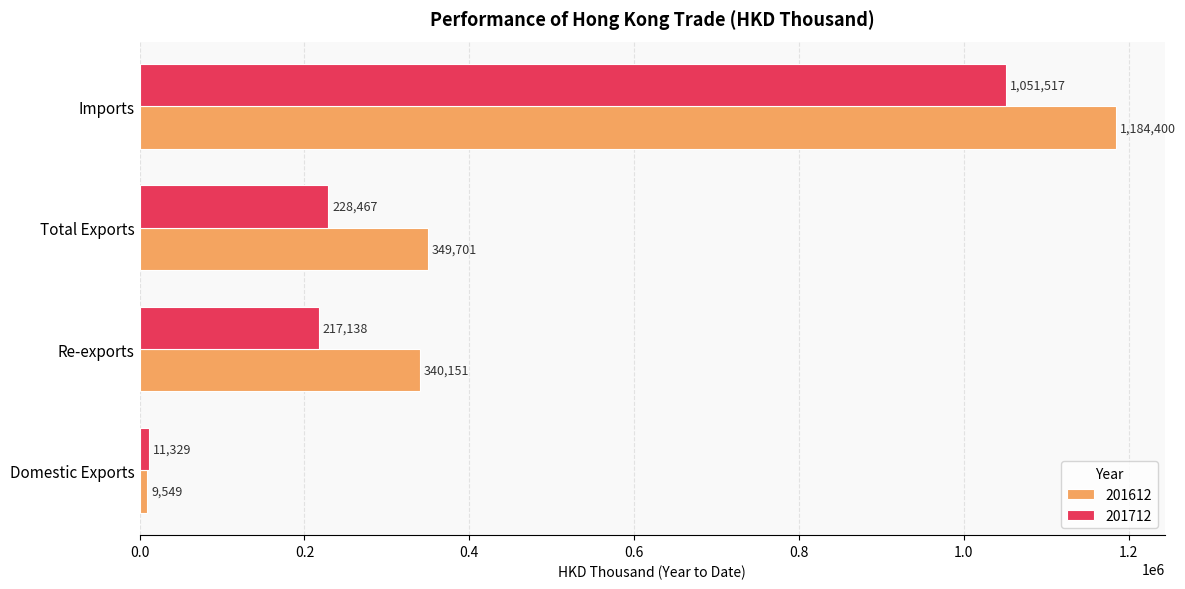

At which category is the sum across all series the highest?

Imports